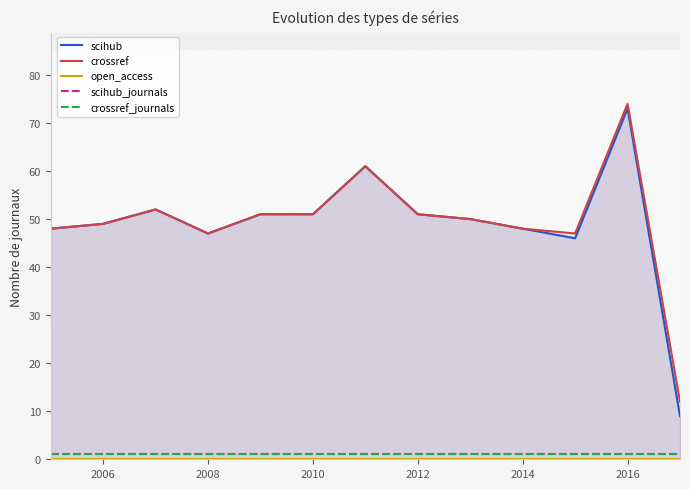

Which series has the largest total across all categories?

crossref